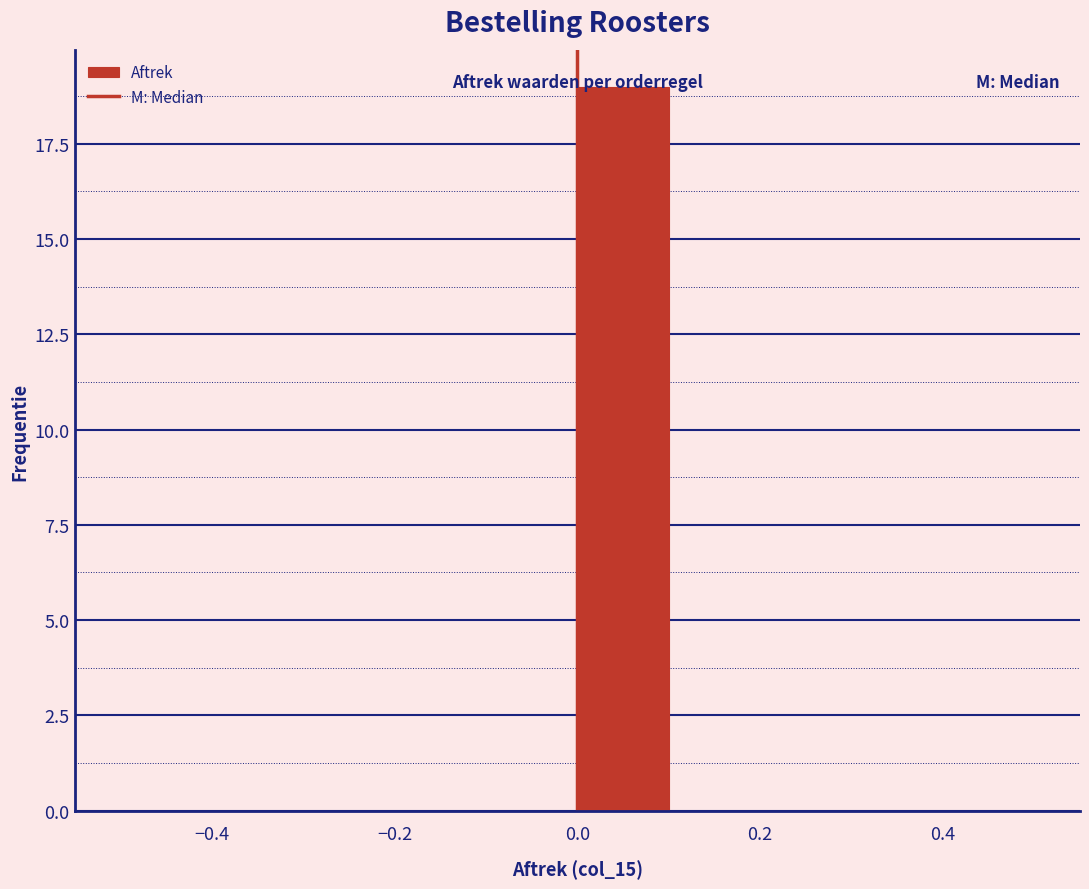

Reading left to right, transcribe this chart: for each bar, give the range it covers on the x-axis and its height. The values are not printed on the chart, so give them approximately, as read against the axis.

-0.5 to -0.4: 0
-0.4 to -0.3: 0
-0.3 to -0.2: 0
-0.2 to -0.1: 0
-0.1 to 0.0: 0
0.0 to 0.1: 19
0.1 to 0.2: 0
0.2 to 0.3: 0
0.3 to 0.4: 0
0.4 to 0.5: 0